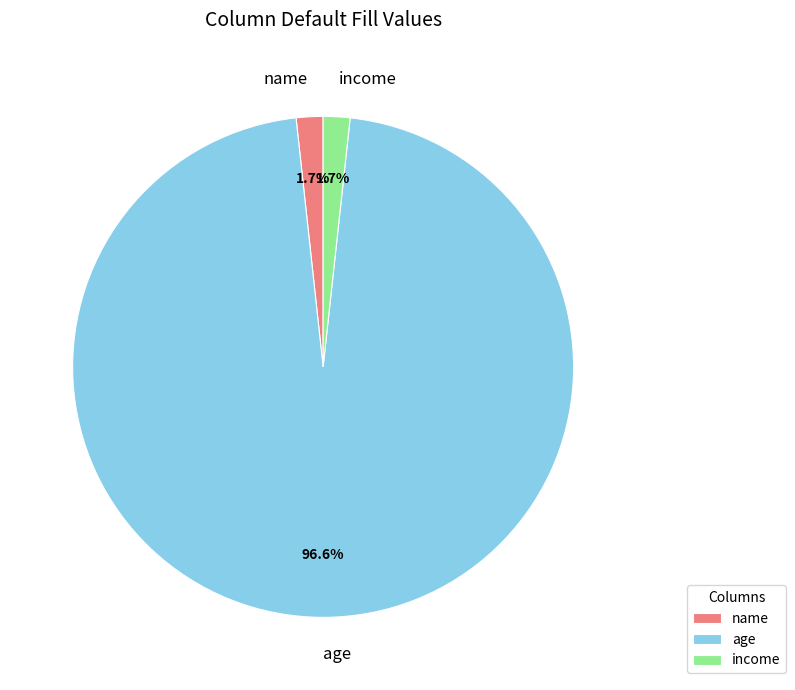

Between age and name, which is larger?

age